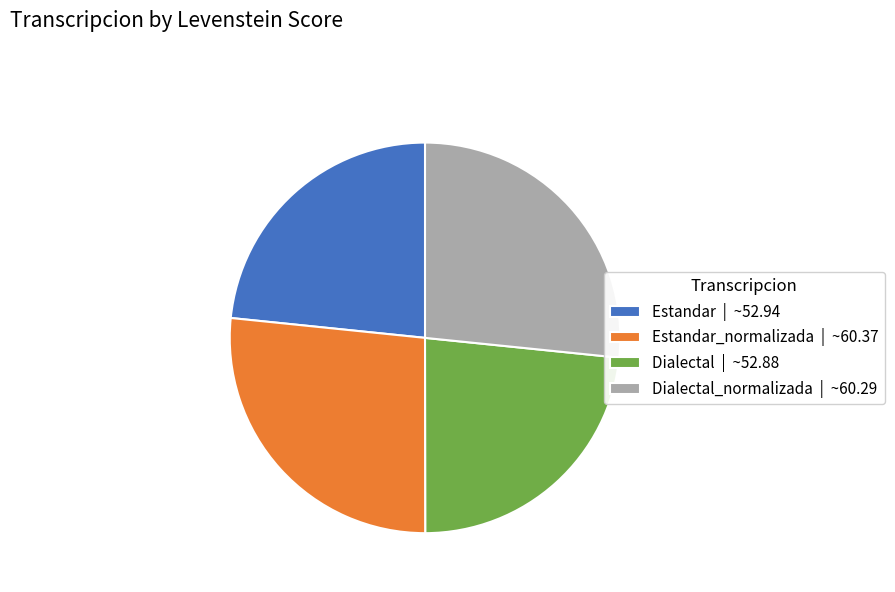

Is Dialectal_normalizada | ~60.29 the majority of the pie?

No